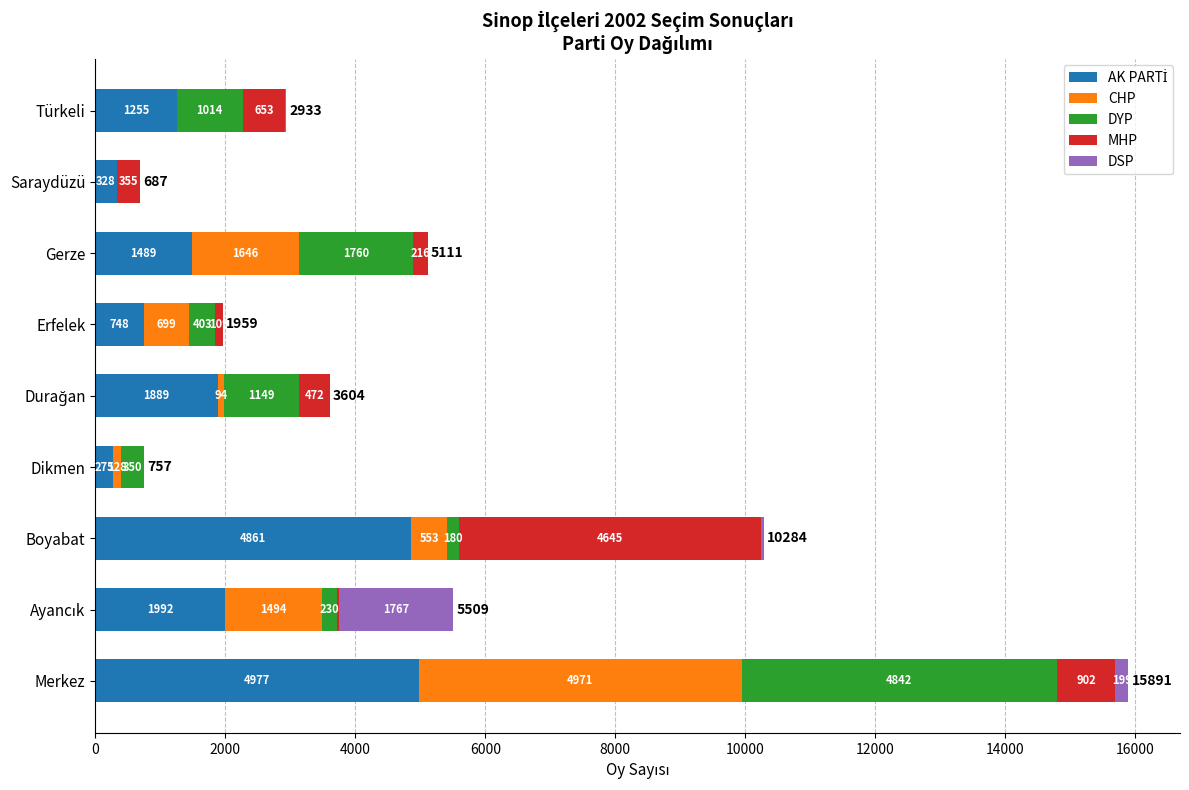

What is the total value across all series at Gerze?

5111